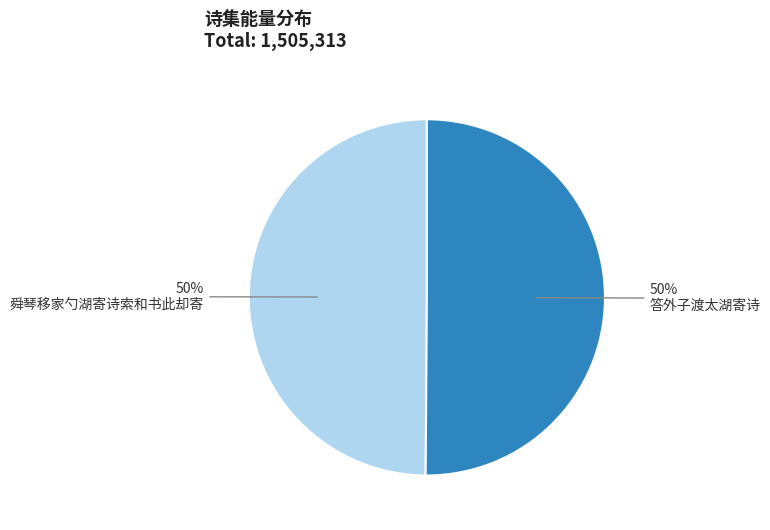

To the nearest percent, what is the average slice percentage?

50%